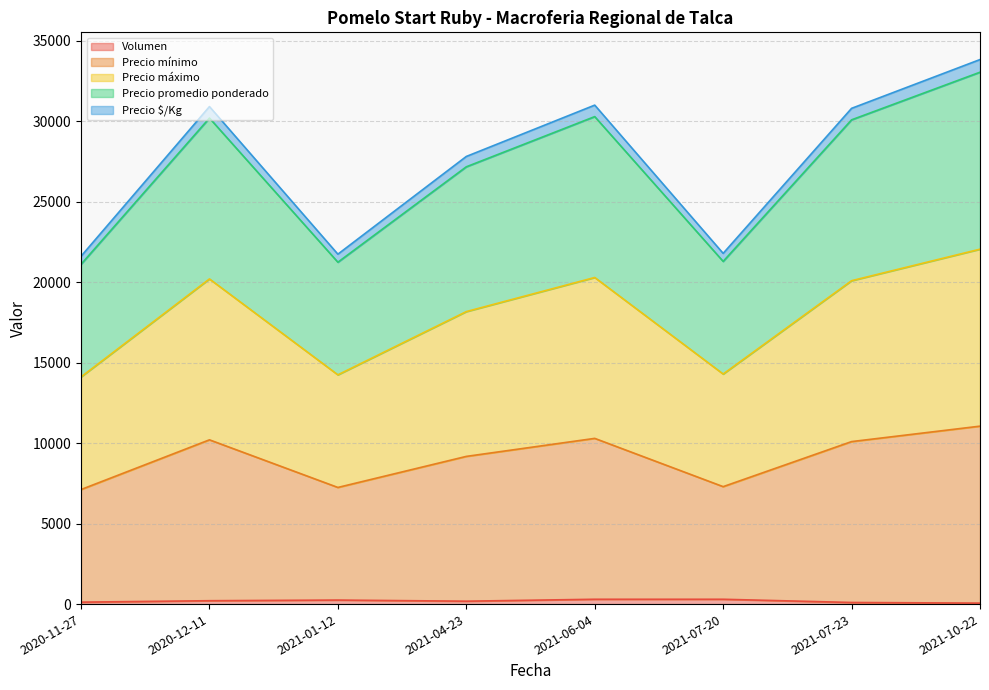

What is the label of the 3rd point from the right?

2021-07-20